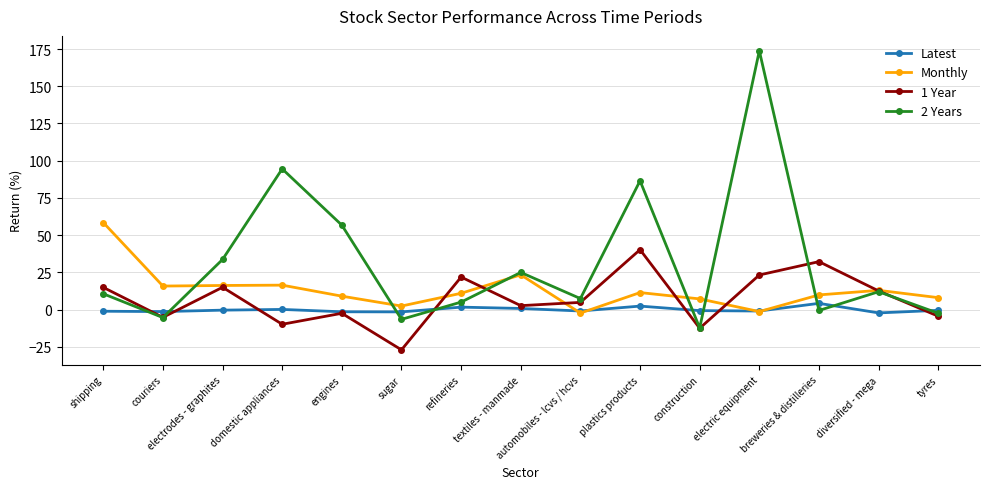

What is the value of the 1 Year point at the 1st from the left?

14.9